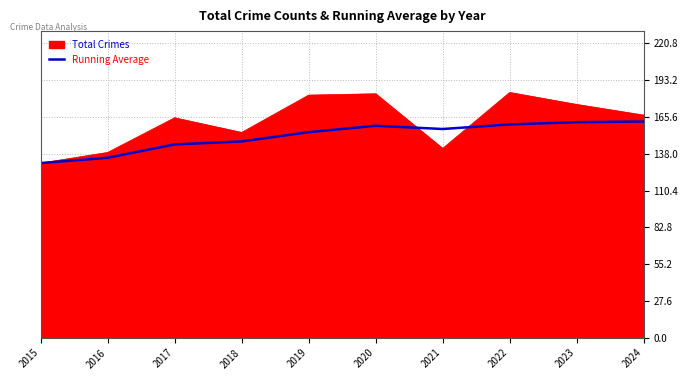

At which label does Total Crimes reach its minimum?

2015